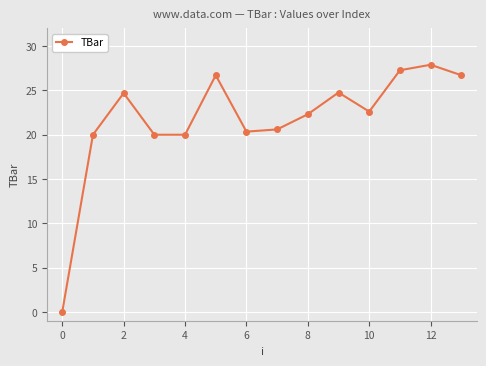

What is the difference between the maximum and minimum values?

27.9